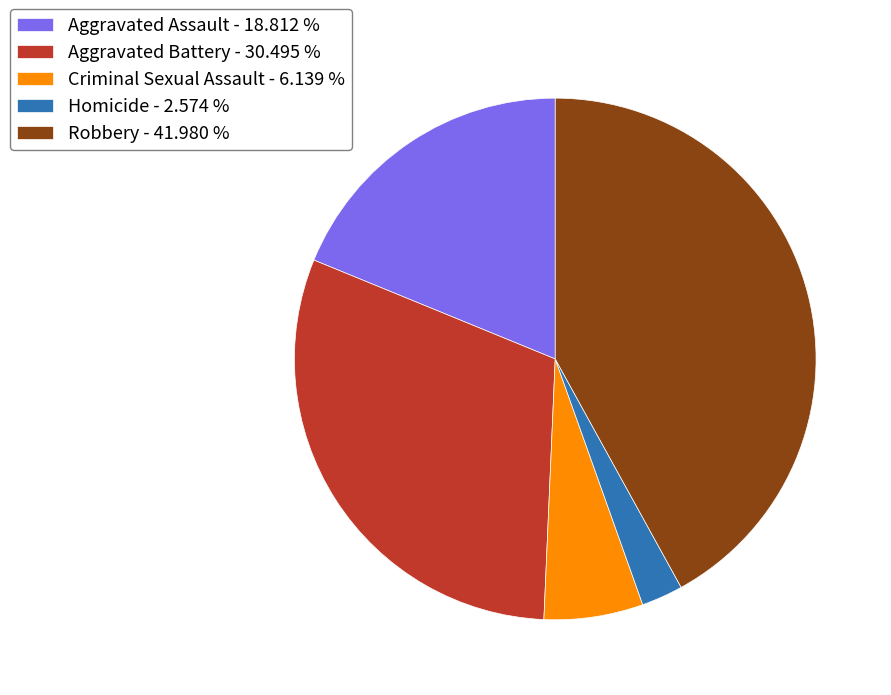

How many slices are in this pie chart?

5